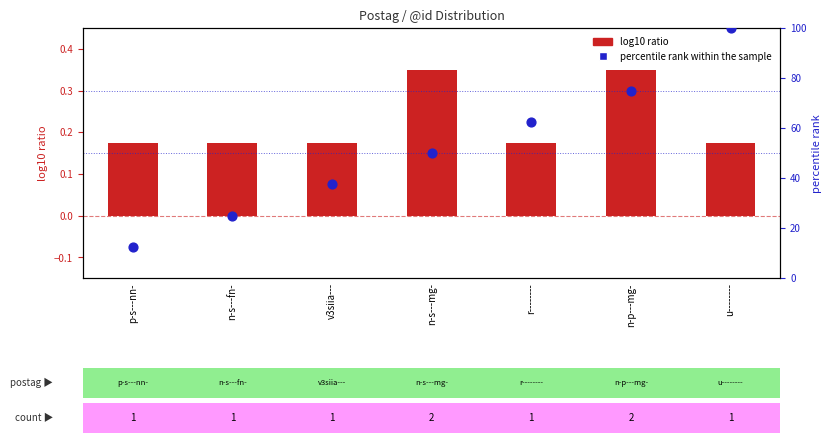

Which series reaches the minimum Y coordinate?

log10 ratio